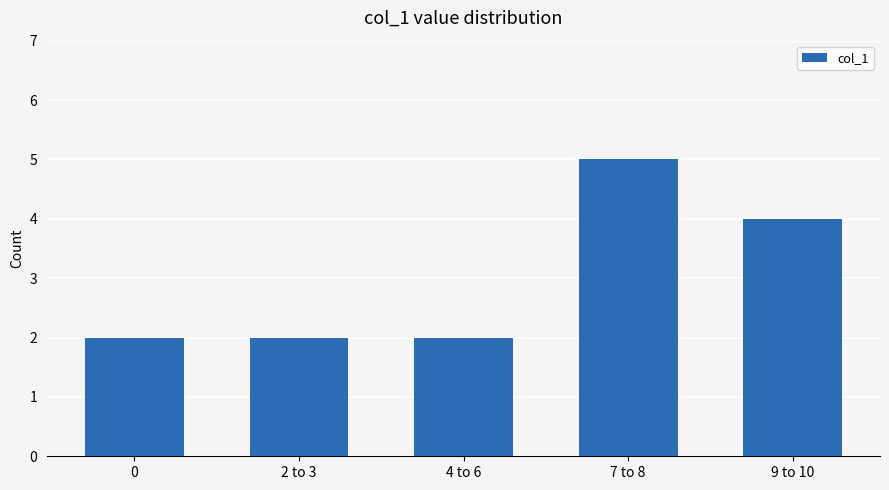

What is the difference between the maximum and second lowest values?

3